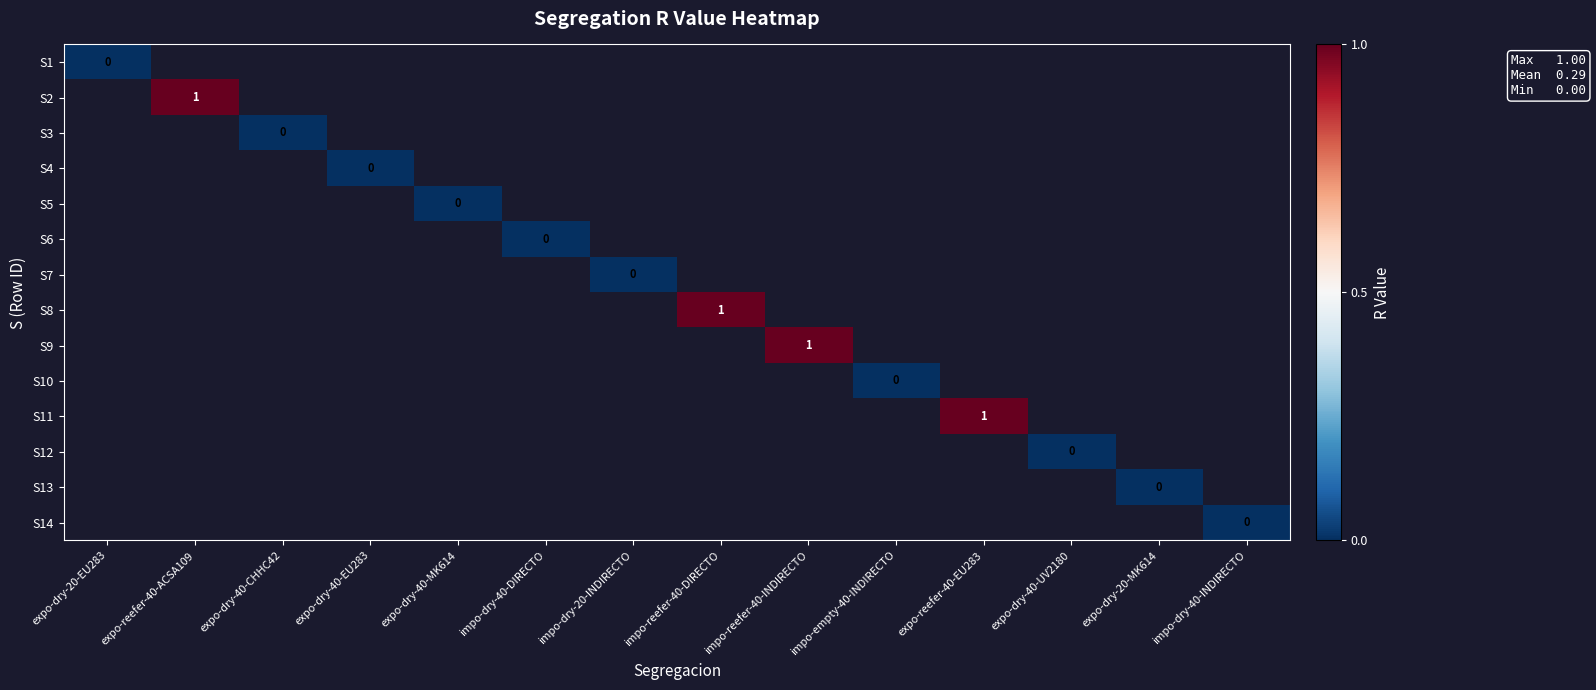

Rank the series at expo-dry-40-MK614 from lowest to highest value.

S1, S2, S3, S4, S5, S6, S7, S8, S9, S10, S11, S12, S13, S14